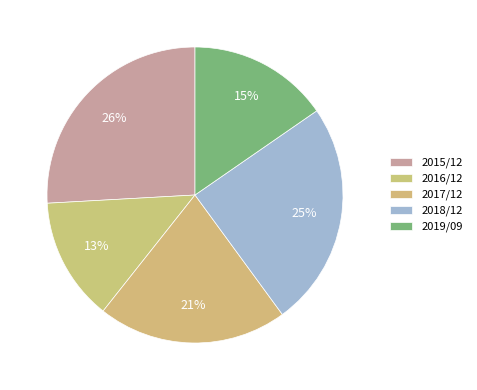

What is the smallest slice in the pie chart?

2016/12